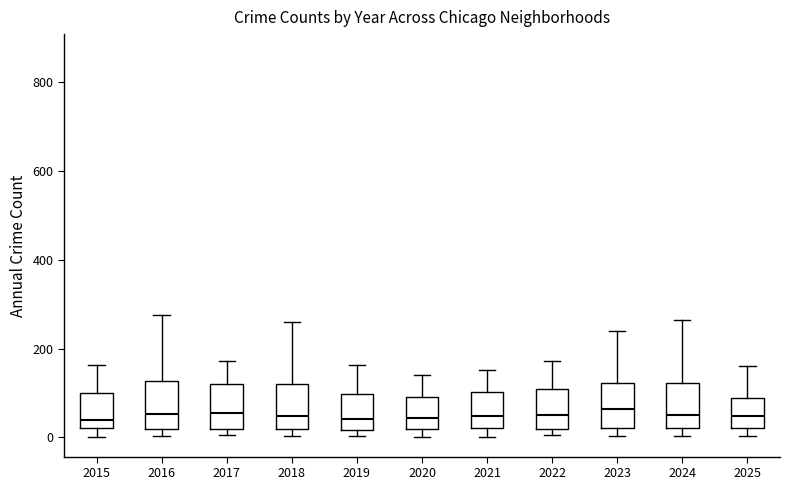

Reading left to right, read every box against the y-axis: the position of its median line, the range the box covers, and the ends of its whiskers. The values are not printed on the chart, so give them approximately, as read against the axis.

2015: median 40, box 20 to 100, whiskers 0 to 160
2016: median 60, box 20 to 120, whiskers 0 to 280
2017: median 60, box 20 to 120, whiskers 0 to 180
2018: median 40, box 20 to 120, whiskers 0 to 260
2019: median 40, box 20 to 100, whiskers 0 to 160
2020: median 40, box 20 to 100, whiskers 0 to 140
2021: median 40, box 20 to 100, whiskers 0 to 160
2022: median 60, box 20 to 100, whiskers 0 to 180
2023: median 60, box 20 to 120, whiskers 0 to 240
2024: median 60, box 20 to 120, whiskers 0 to 260
2025: median 40, box 20 to 80, whiskers 0 to 160